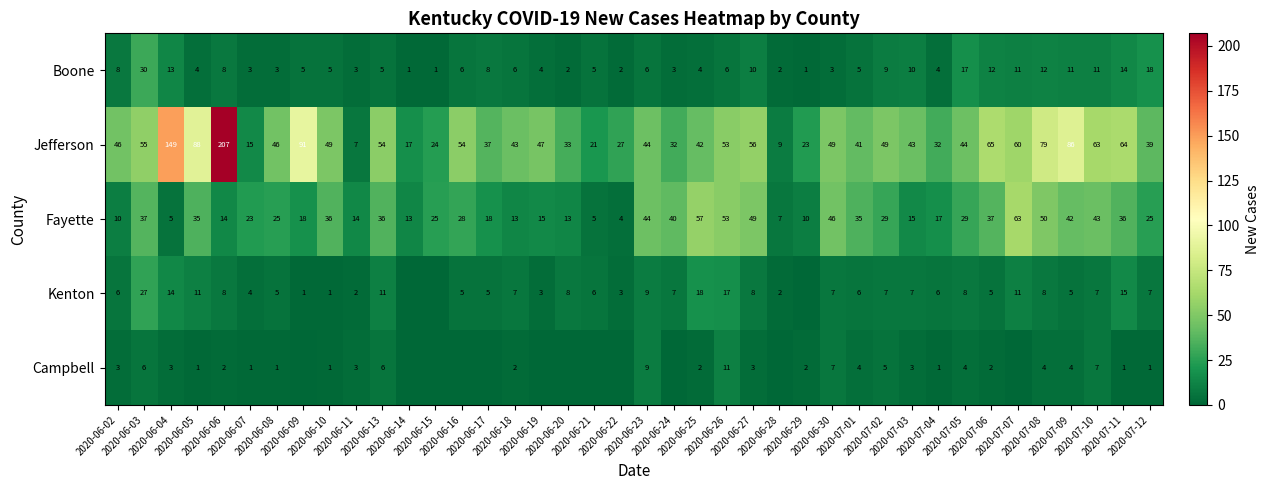

At which category is the sum across all series the highest?

2020-06-06